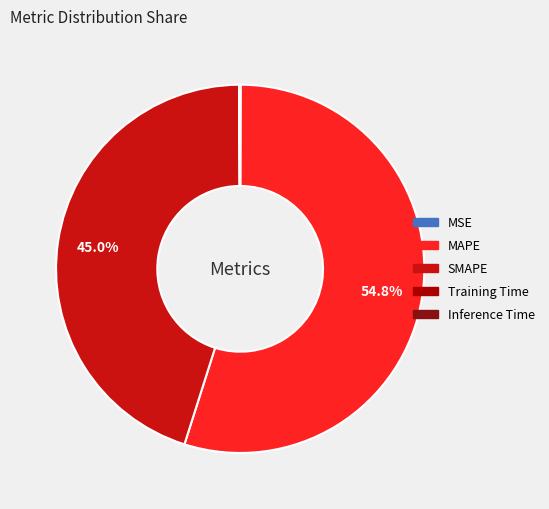

Which category accounts for the majority?

MAPE